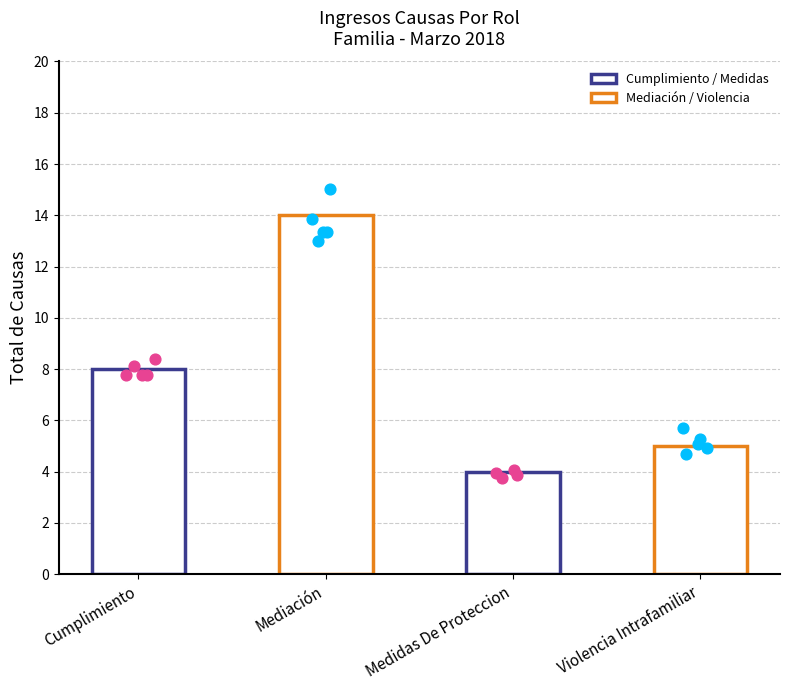

Which has a higher value, Violencia Intrafamiliar or Medidas De Proteccion?

Violencia Intrafamiliar